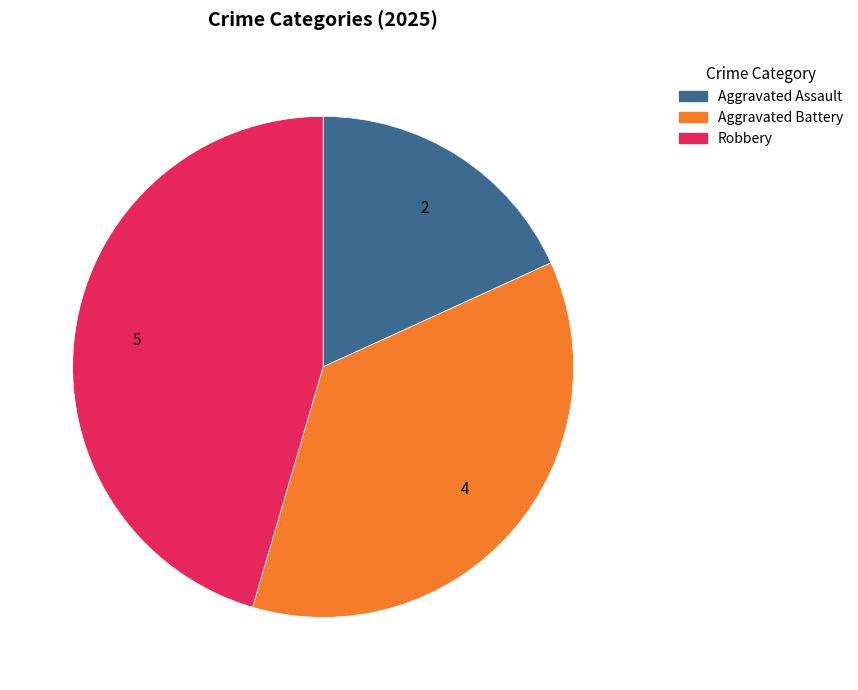

Combined, do Aggravated Assault and Robbery account for over 50%?

Yes